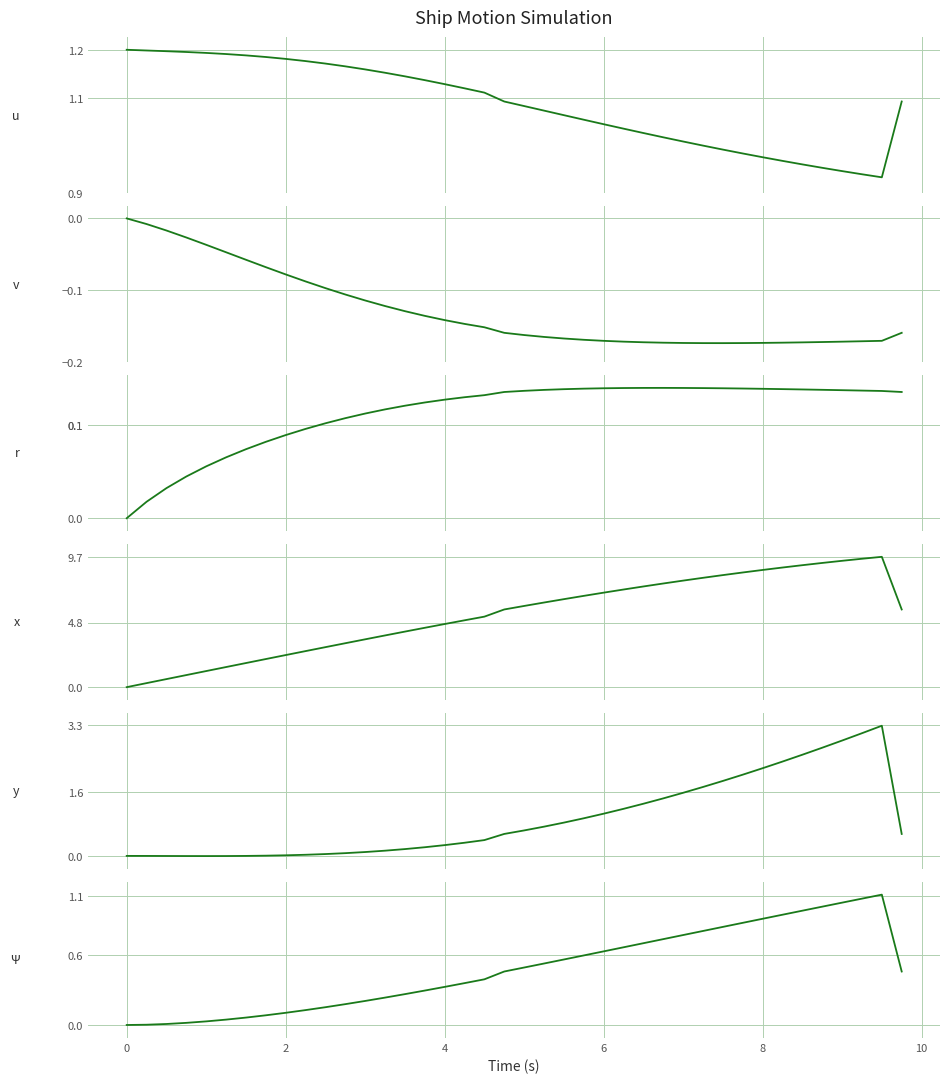

Reading left to right, transcribe all the data shown in this chart.

u: 1.2	1.2	1.2	1.2	1.2	1.2	1.2	1.2	1.2	1.2	1.2	1.2	1.2	1.2	1.1	1.1	1.1	1.1	1.1	1.1	1.1	1.1	1.1	1.1	1.0	1.0	1.0	1.0	1.0	1.0	1.0	1.0	1.0	1.0	1.0	1.0	0.9	0.9	0.9	1.1
v: 0.0	-0.0	-0.0	-0.0	-0.0	-0.0	-0.1	-0.1	-0.1	-0.1	-0.1	-0.1	-0.1	-0.1	-0.1	-0.1	-0.1	-0.1	-0.2	-0.2	-0.2	-0.2	-0.2	-0.2	-0.2	-0.2	-0.2	-0.2	-0.2	-0.2	-0.2	-0.2	-0.2	-0.2	-0.2	-0.2	-0.2	-0.2	-0.2	-0.2
r: 0.0	0.0	0.0	0.0	0.1	0.1	0.1	0.1	0.1	0.1	0.1	0.1	0.1	0.1	0.1	0.1	0.1	0.1	0.1	0.1	0.1	0.1	0.1	0.1	0.1	0.1	0.1	0.1	0.1	0.1	0.1	0.1	0.1	0.1	0.1	0.1	0.1	0.1	0.1	0.1
x: 0.0	0.3	0.6	0.9	1.2	1.5	1.8	2.1	2.4	2.7	3.0	3.3	3.6	3.8	4.1	4.4	4.7	5.0	5.2	5.8	6.0	6.3	6.5	6.8	7.0	7.3	7.5	7.7	7.9	8.1	8.3	8.5	8.7	8.9	9.1	9.2	9.4	9.6	9.7	5.8
y: 0.0	-0.0	-0.0	-0.0	-0.0	-0.0	-0.0	0.0	0.0	0.0	0.0	0.1	0.1	0.1	0.2	0.2	0.3	0.3	0.4	0.6	0.6	0.7	0.8	0.9	1.1	1.2	1.3	1.5	1.6	1.7	1.9	2.0	2.2	2.4	2.6	2.7	2.9	3.1	3.3	0.6
Ψ: 0.0	0.0	0.0	0.0	0.0	0.0	0.1	0.1	0.1	0.1	0.2	0.2	0.2	0.2	0.3	0.3	0.3	0.4	0.4	0.5	0.5	0.5	0.6	0.6	0.6	0.7	0.7	0.7	0.8	0.8	0.8	0.9	0.9	0.9	1.0	1.0	1.0	1.1	1.1	0.5